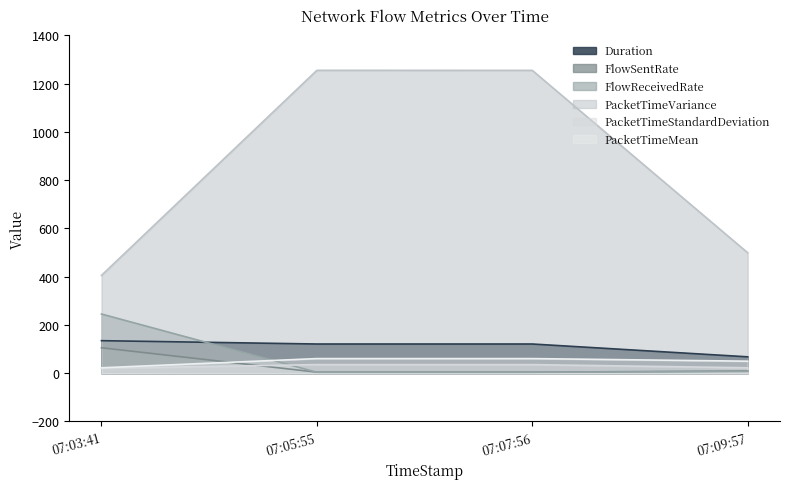

What is the difference between the highest and lowest values at 07:05:55?

1251.1